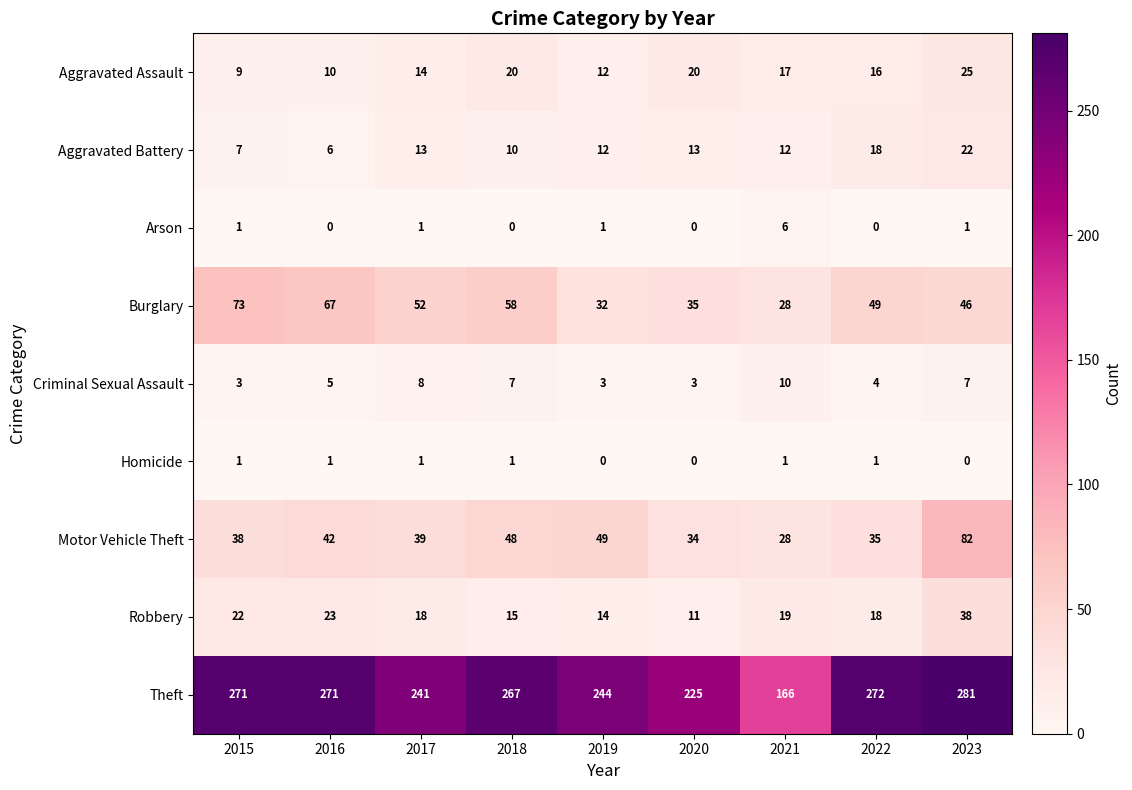

What is the approximate value of Aggravated Assault at 2018, to the nearest 10?

20